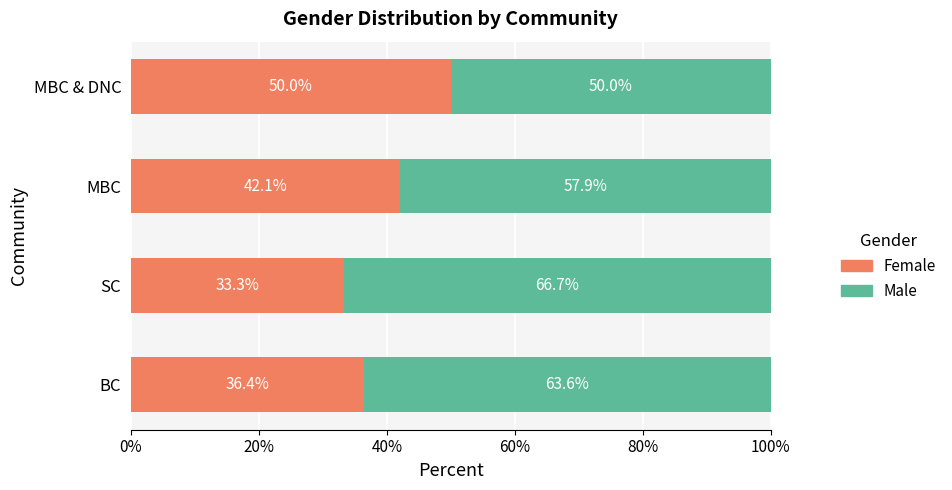

What is the total value across all series at MBC?

100.0